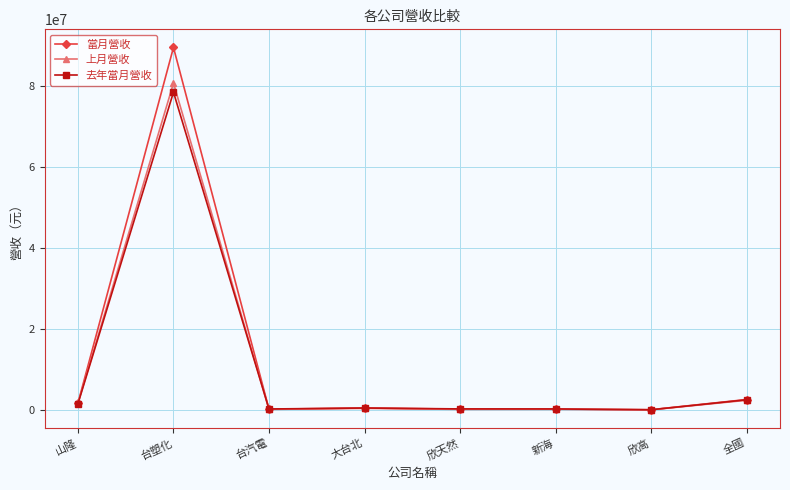

What is the highest value of the 當月營收 series?

89597765